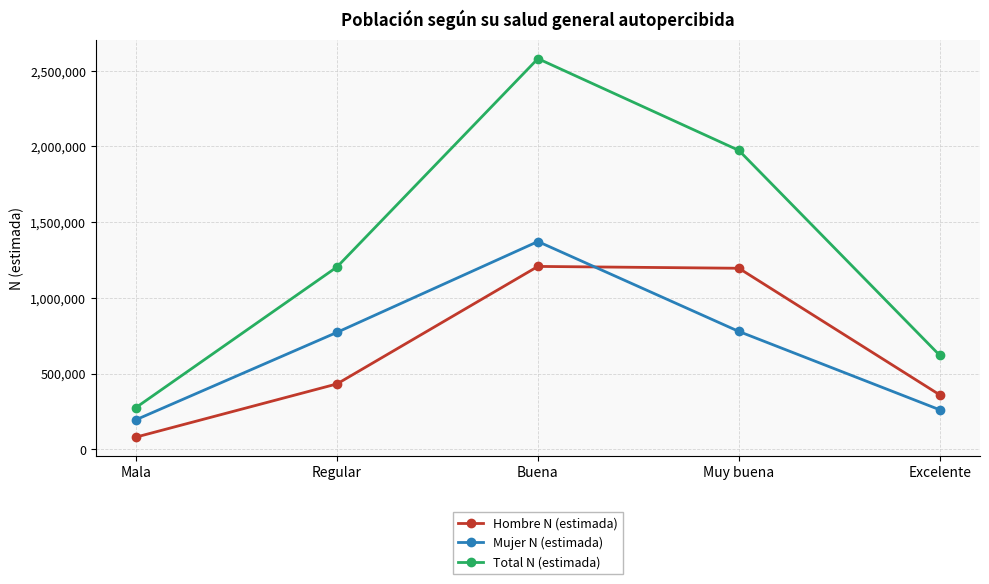

At which category is the sum across all series the highest?

Buena